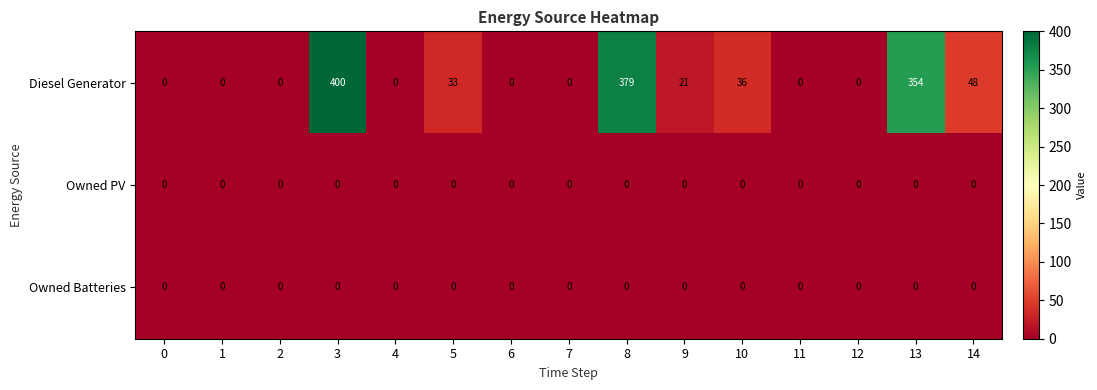

What is the greatest value displayed?

400